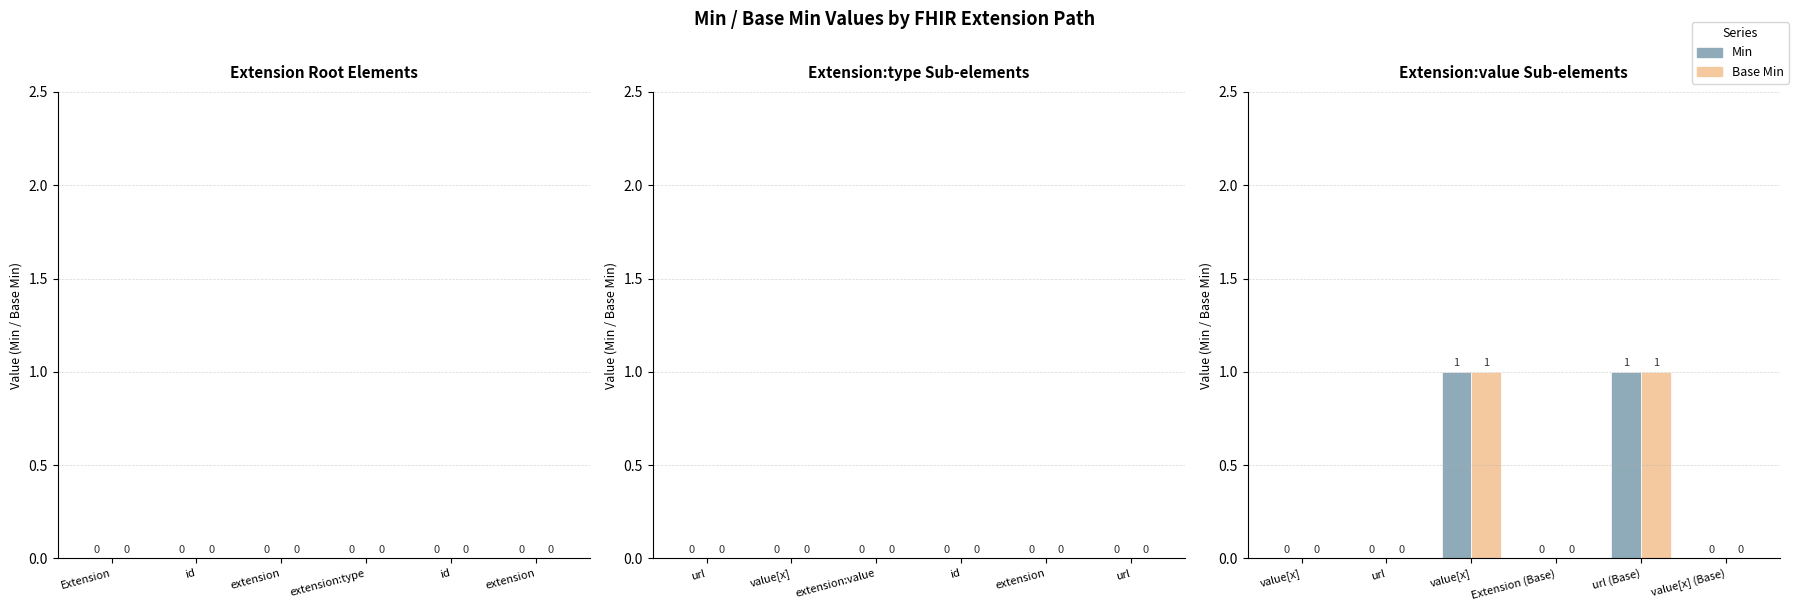

What are all the series names shown in the legend?

Min, Base Min